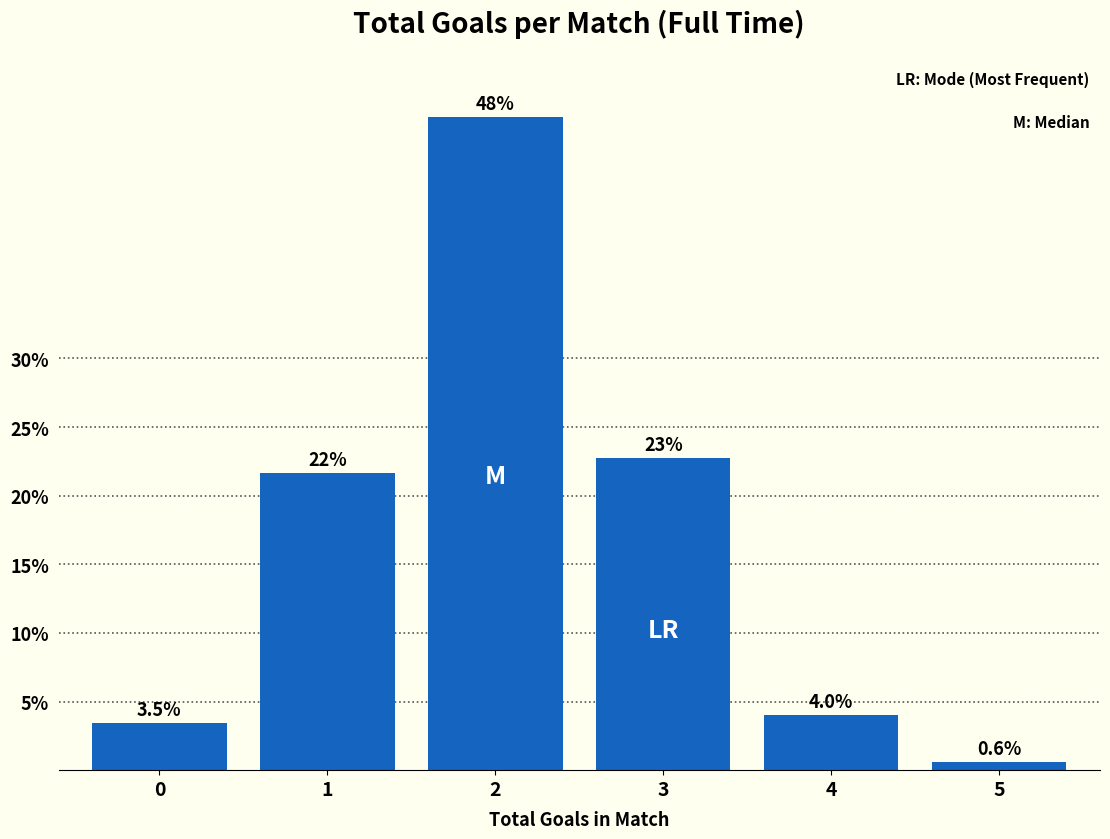

Reading left to right, list all the values displayed in this chart.

3.5	21.6	47.6	22.8	4.0	0.6